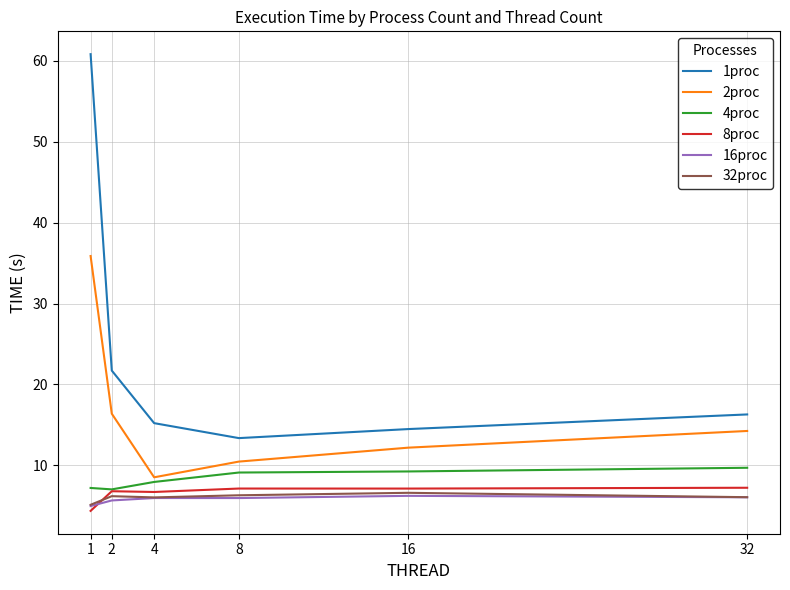

Is the value of 16proc at 32 greater than the value of 1proc at 2?

No